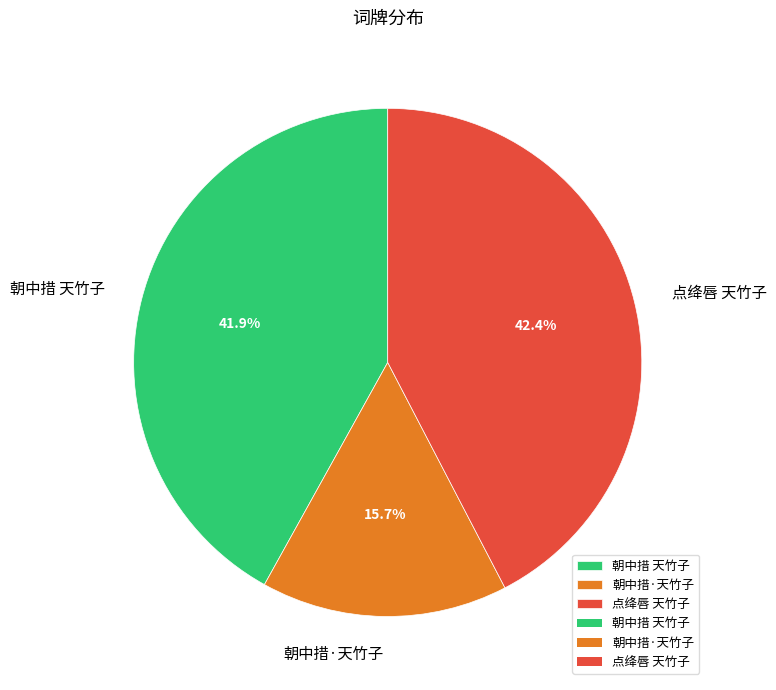

How many segments does this pie chart have?

3